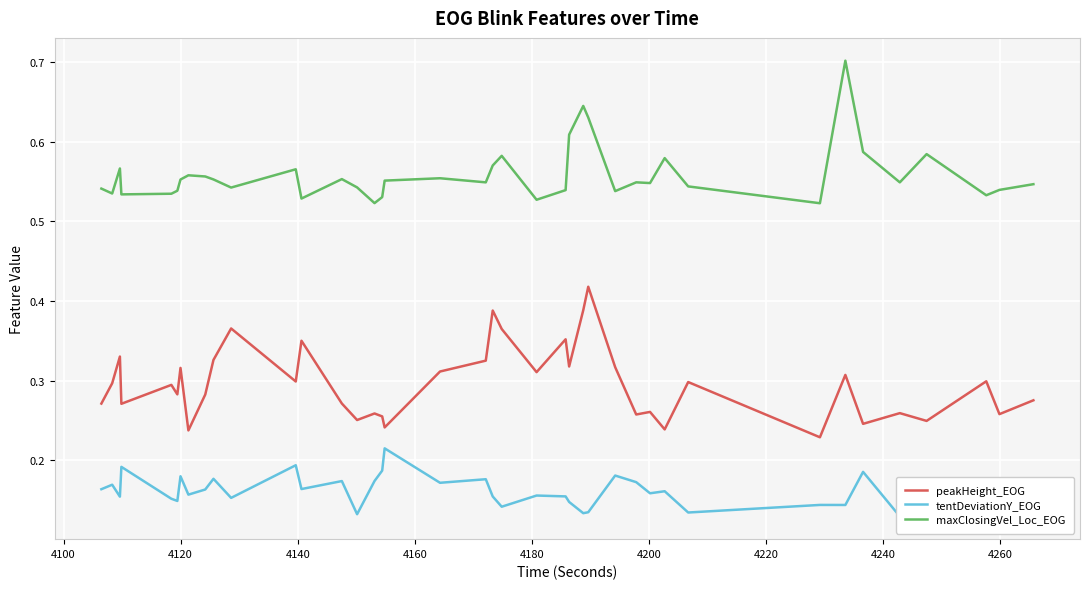

Which series has the largest total across all categories?

maxClosingVel_Loc_EOG